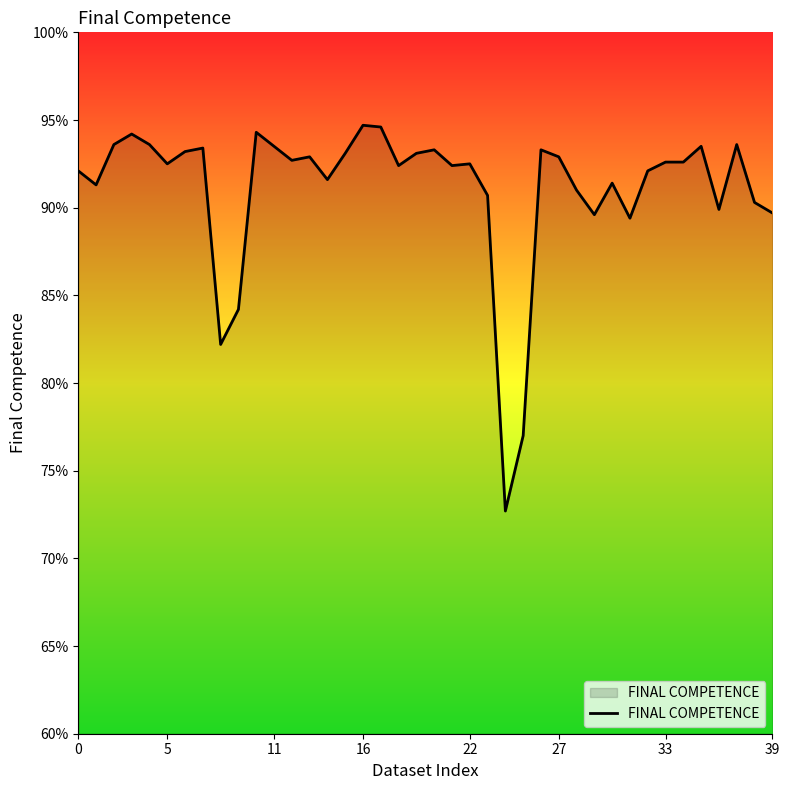

Is this an area chart (filled region under the line)?

Yes